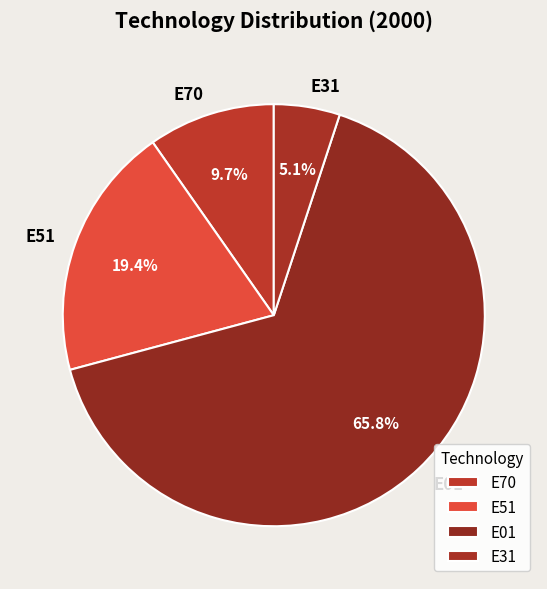

True or false: E01 accounts for 80% of the total.

False